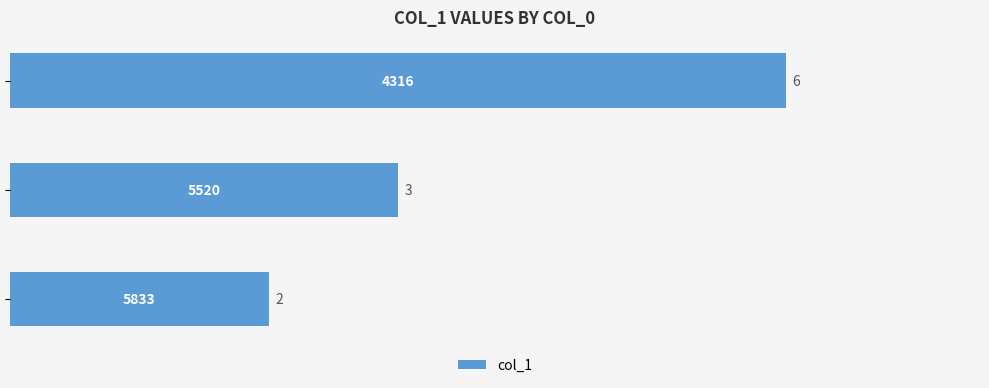

Reading top to bottom, transcribe all the data shown in this chart.

6	3	2